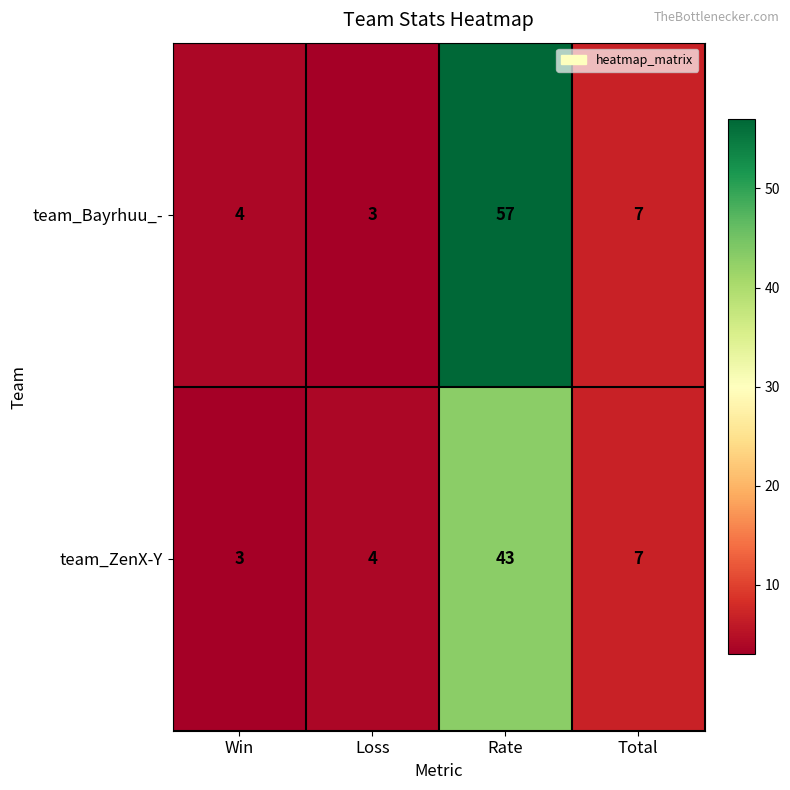

What is the difference between the maximum and minimum values in the team_Bayrhuu_- series?

54